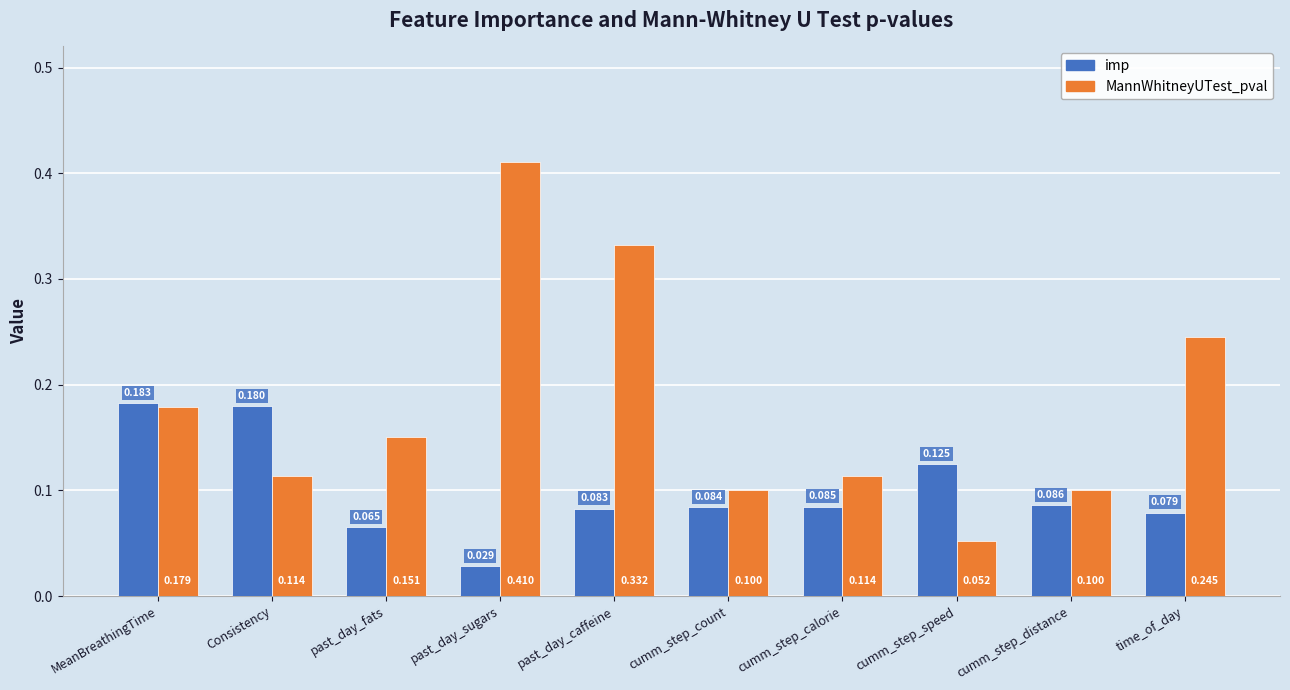

At which category is the sum across all series the highest?

past_day_sugars